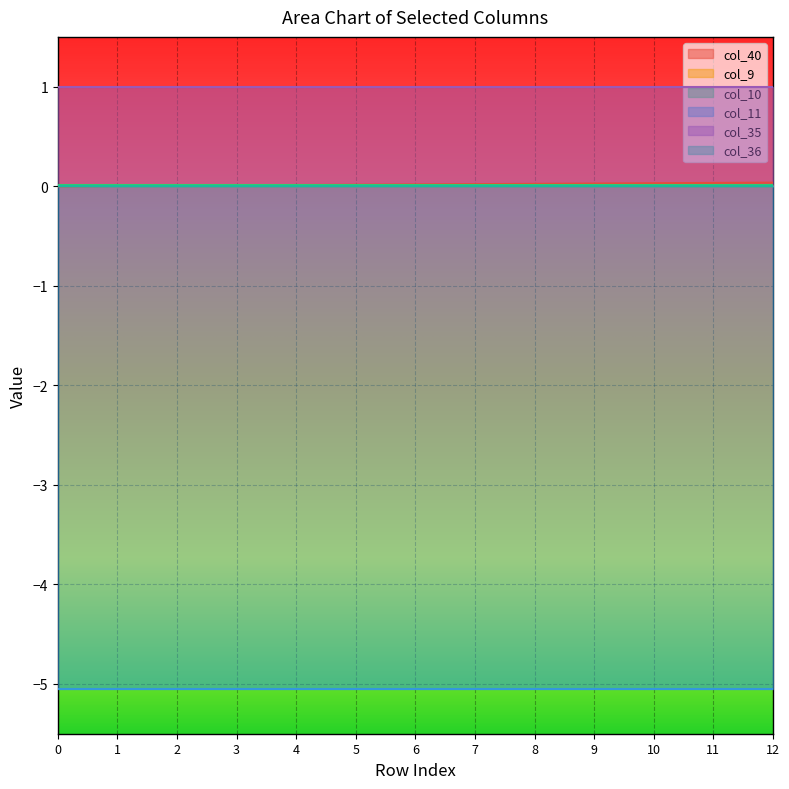

At how many categories does at least one series exceed -2?

13